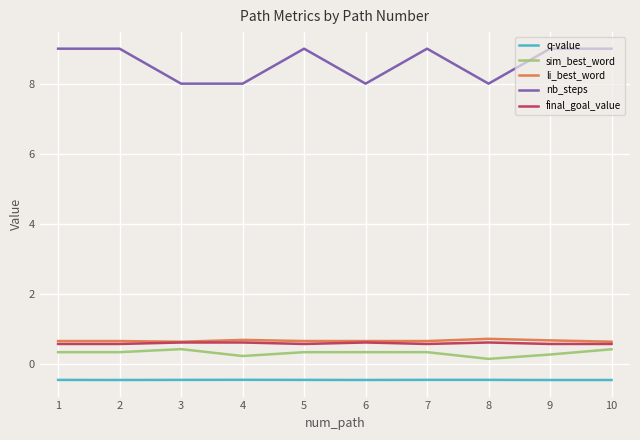

How many li_best_word values are between 0 and 1?

10